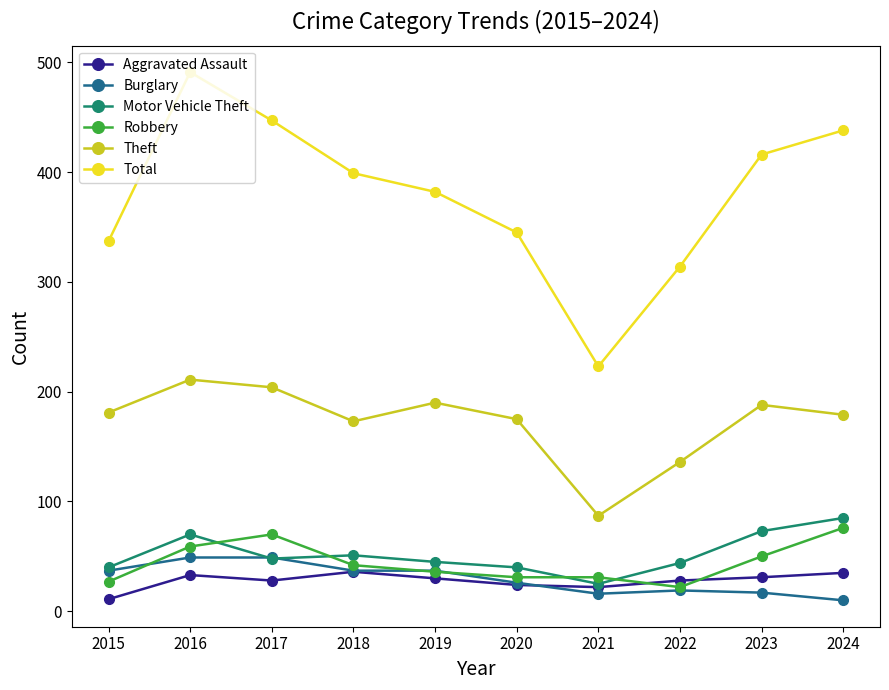

At which category does Robbery reach its first local peak?

2017